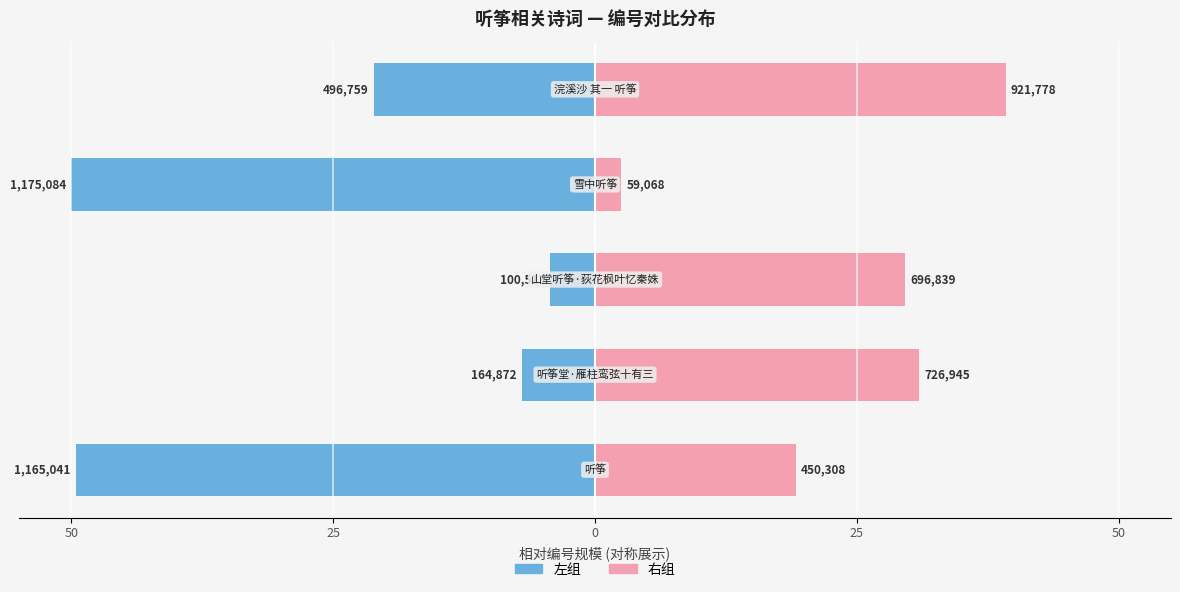

Reading left to right, extract all data points from this chart.

左组: -49.6	-7.0	-4.3	-50.0	-21.1
右组: 19.2	30.9	29.7	2.5	39.2